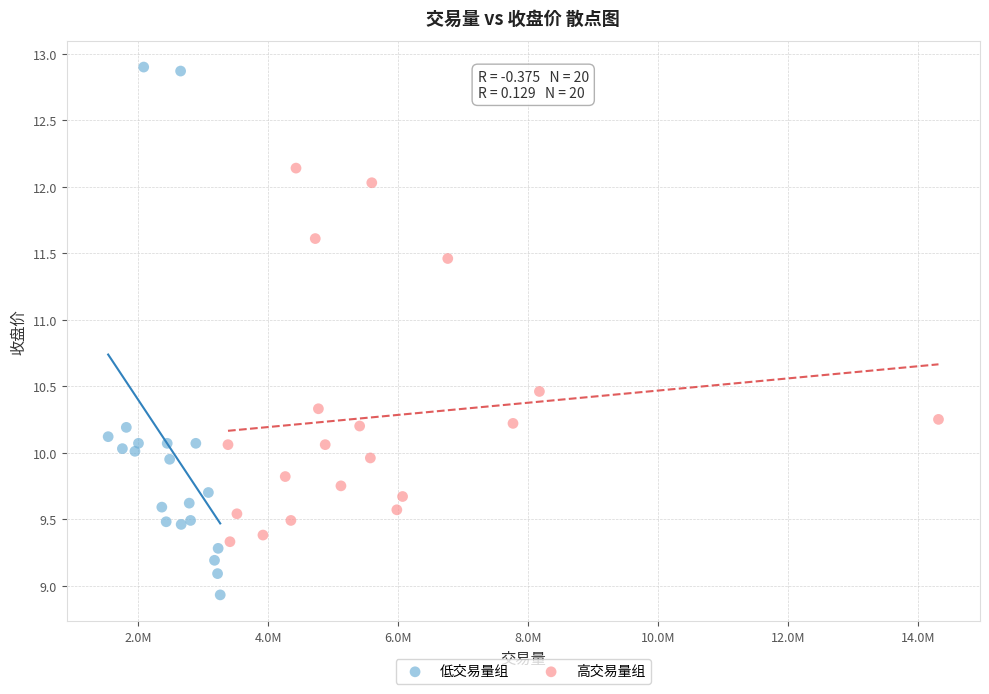

Which series has the largest Y range (max minus min)?

低交易量组